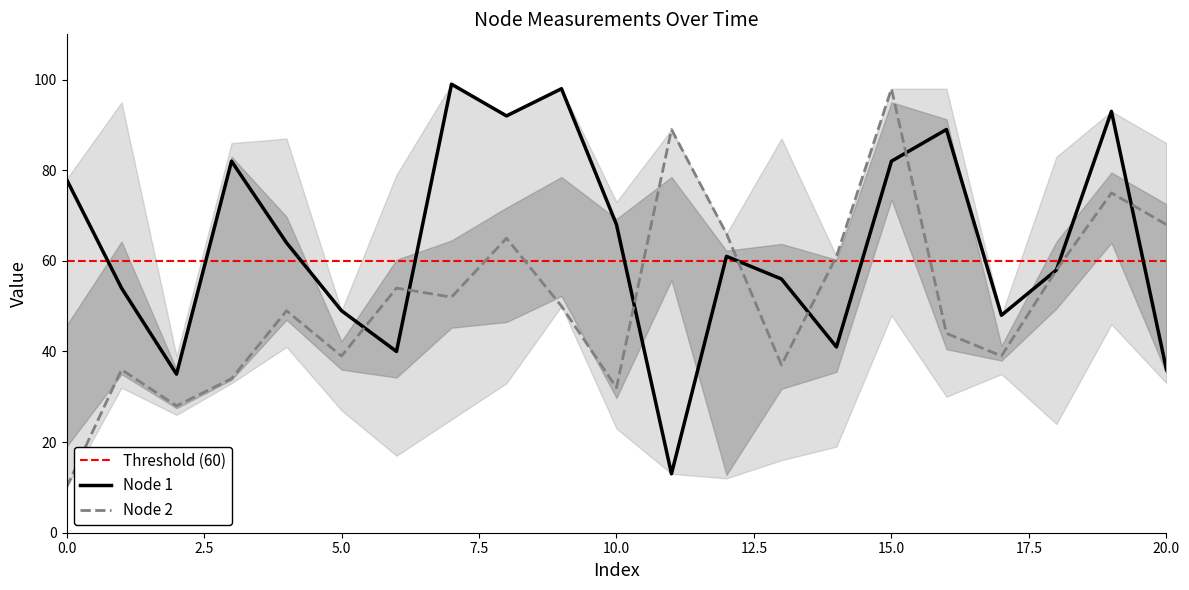

At which label does Node 2 first exceed 50?

6